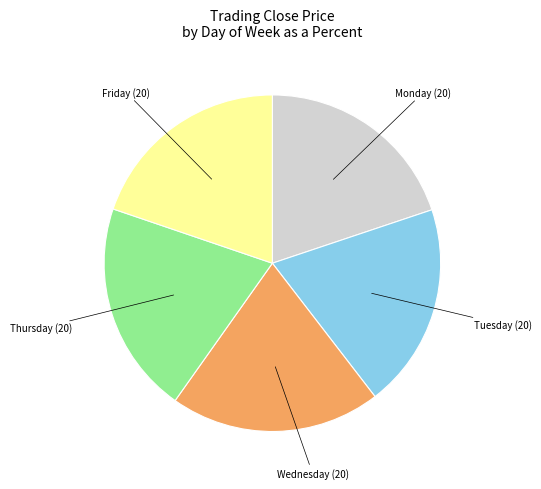

How many segments does this pie chart have?

5